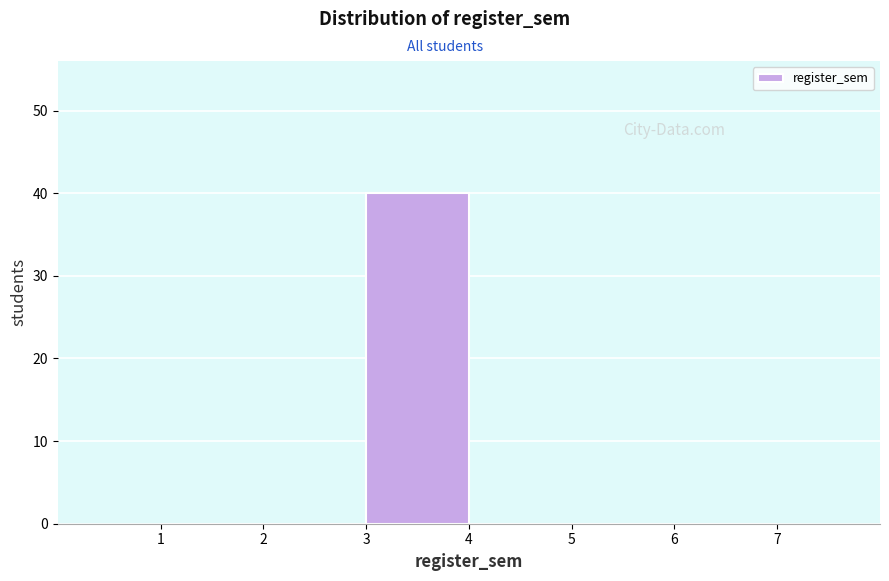

Reading left to right, list every bar in this chart as the range it spans on the x-axis followed by its height. The values are not printed on the chart, so give them approximately, as read against the axis.

1 to 2: 0
2 to 3: 0
3 to 4: 40
4 to 5: 0
5 to 6: 0
6 to 7: 0